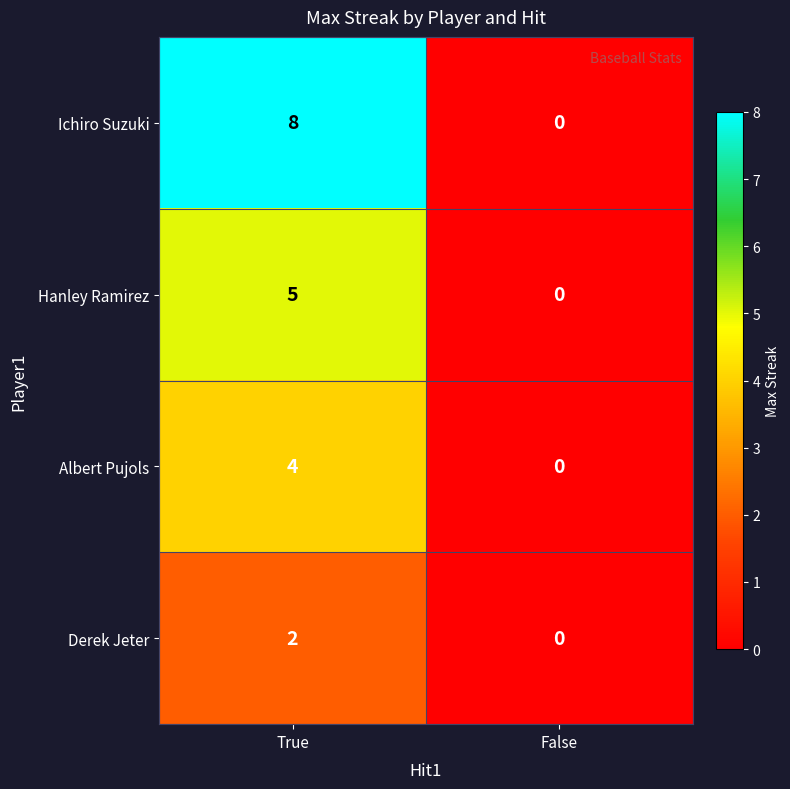

How many values in Ichiro Suzuki are above zero?

1